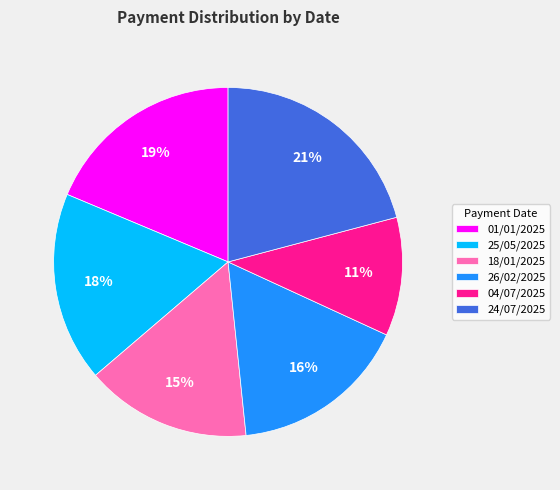

Is the sum of 01/01/2025 and 25/05/2025 greater than half?

No